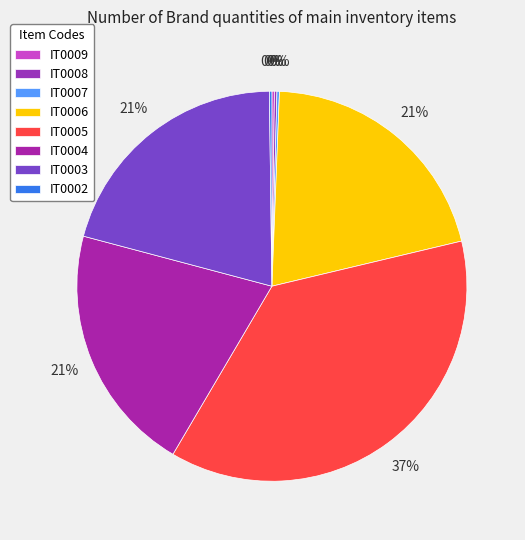

Approximately how many times larger is the value at IT0004 compared to IT0009?

100.0